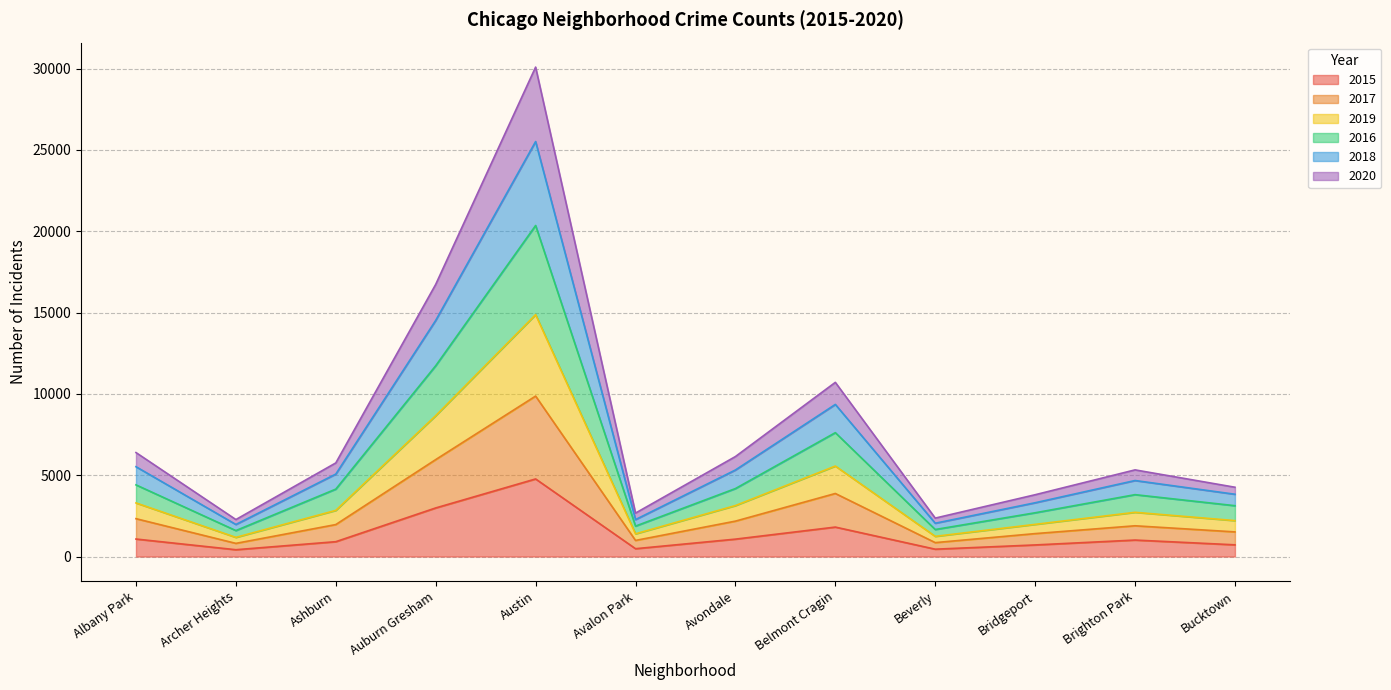

True or false: 2020 and 2019 intersect in this chart.

False